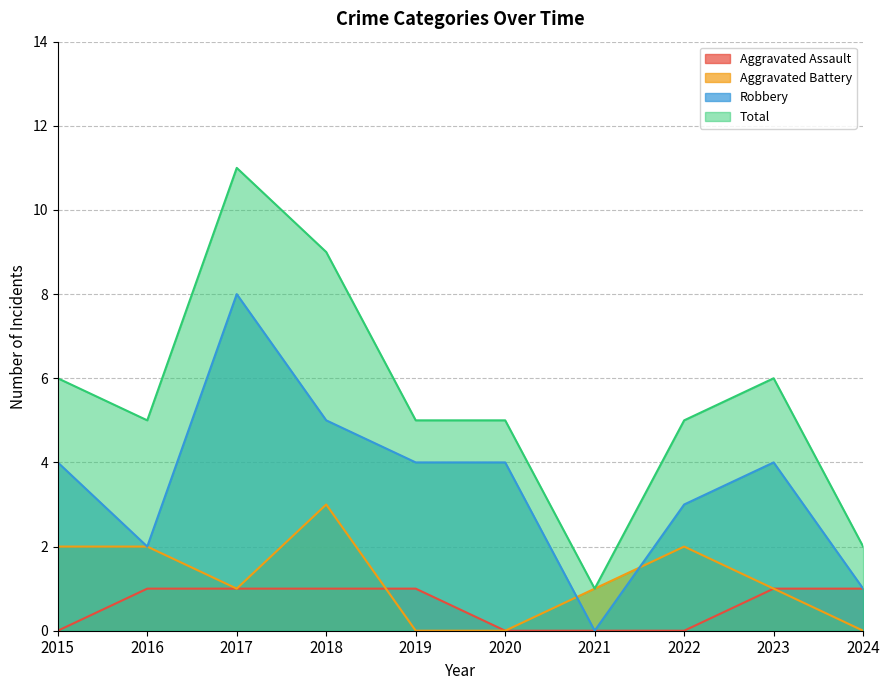

What is the value of the Robbery point at the 2nd from the left?

2